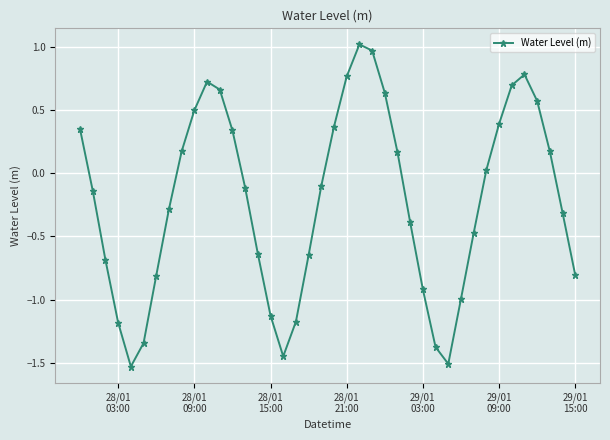

What is the value of the 39th point from the left?

-0.3